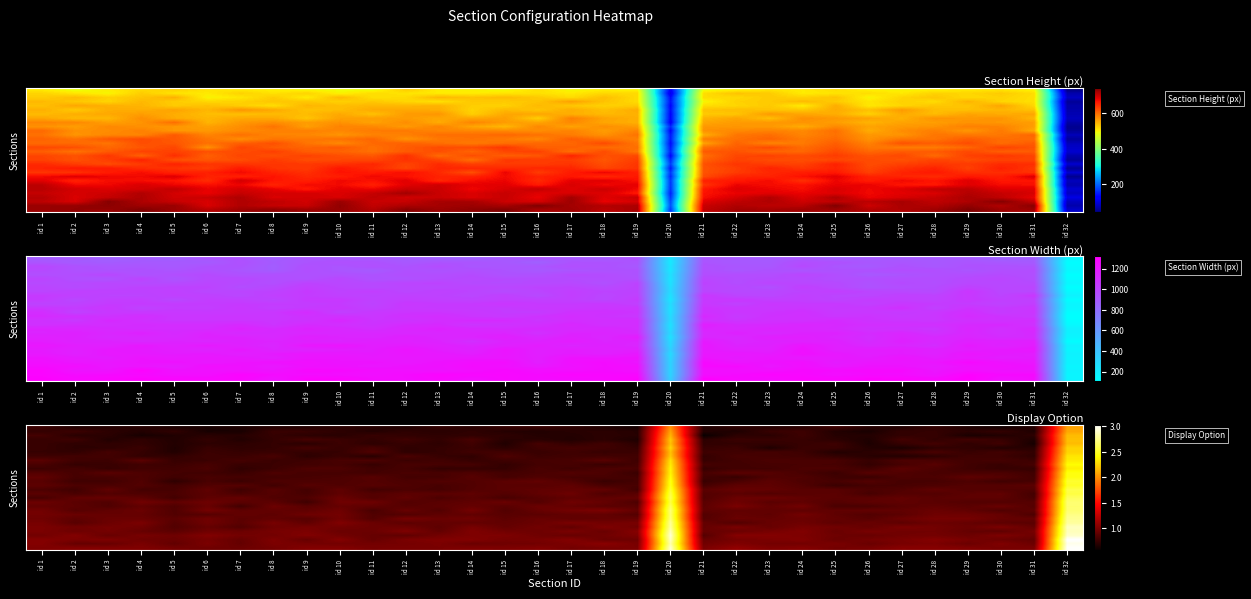

Reading left to right, what are all the values shown in this chart?

row_0: 0.8	0.7	0.7	0.7	0.7	0.6	0.7	0.7	0.7	0.7	0.7	0.7	0.7	0.7	0.7	0.8	0.7	0.7	0.6	2.0	0.7	0.7	0.7	0.7	0.8	0.7	0.7	0.7	0.7	0.6	0.7	2.1
row_1: 0.7	0.8	0.7	0.7	0.7	0.6	0.6	0.8	0.8	0.7	0.7	0.7	0.7	0.7	0.7	0.7	0.7	0.7	0.7	2.1	0.7	0.7	0.8	0.8	0.7	0.6	0.7	0.7	0.7	0.7	0.7	2.1
row_2: 0.8	0.7	0.7	0.6	0.7	0.7	0.7	0.7	0.7	0.7	0.8	0.7	0.7	0.7	0.7	0.7	0.7	0.7	0.7	2.1	0.6	0.7	0.7	0.8	0.7	0.7	0.7	0.7	0.7	0.7	0.7	2.2
row_3: 0.8	0.8	0.7	0.7	0.7	0.7	0.7	0.7	0.8	0.8	0.7	0.8	0.7	0.8	0.7	0.7	0.7	0.7	0.7	2.2	0.7	0.8	0.8	0.8	0.7	0.7	0.8	0.7	0.8	0.8	0.7	2.2
row_4: 0.8	0.7	0.7	0.7	0.7	0.7	0.7	0.7	0.7	0.8	0.7	0.8	0.7	0.8	0.7	0.8	0.7	0.8	0.7	2.2	0.7	0.7	0.7	0.8	0.8	0.7	0.7	0.8	0.7	0.8	0.6	2.2
row_5: 0.8	0.7	0.7	0.8	0.7	0.8	0.7	0.7	0.8	0.8	0.8	0.7	0.7	0.8	0.7	0.8	0.8	0.8	0.7	2.3	0.7	0.8	0.7	0.8	0.8	0.7	0.7	0.7	0.7	0.7	0.7	2.3
row_6: 0.7	0.7	0.8	0.7	0.7	0.8	0.7	0.8	0.7	0.7	0.8	0.7	0.7	0.8	0.8	0.8	0.8	0.8	0.8	2.2	0.8	0.8	0.8	0.8	0.7	0.7	0.8	0.8	0.8	0.8	0.7	2.3
row_7: 0.8	0.8	0.8	0.7	0.7	0.8	0.8	0.8	0.7	0.8	0.7	0.8	0.8	0.7	0.8	0.8	0.8	0.8	0.8	2.2	0.7	0.8	0.8	0.8	0.7	0.7	0.7	0.7	0.8	0.8	0.7	2.3
row_8: 0.9	0.8	0.8	0.9	0.8	0.8	0.8	0.8	0.8	0.8	0.8	0.8	0.8	0.8	0.8	0.8	0.8	0.9	0.8	2.3	0.8	0.8	0.8	0.8	0.8	0.8	0.8	0.8	0.8	0.8	0.8	2.3
row_9: 0.8	0.7	0.8	0.8	0.8	0.8	0.8	0.8	0.8	0.8	0.8	0.8	0.8	0.8	0.7	0.8	0.8	0.8	0.8	2.3	0.8	0.8	0.8	0.8	0.8	0.7	0.8	0.9	0.8	0.8	0.8	2.4
row_10: 0.8	0.8	0.8	0.8	0.8	0.8	0.7	0.8	0.8	0.8	0.8	0.8	0.7	0.8	0.7	0.8	0.8	0.8	0.8	2.4	0.7	0.8	0.8	0.8	0.8	0.8	0.9	0.8	0.8	0.8	0.7	2.4
row_11: 0.9	0.8	0.9	0.8	0.8	0.8	0.8	0.8	0.8	0.8	0.8	0.8	0.8	0.8	0.8	0.8	0.9	0.8	0.8	2.4	0.8	0.9	0.9	0.8	0.8	0.9	0.8	0.8	0.8	0.8	0.8	2.4
row_12: 0.9	0.8	0.8	0.8	0.8	0.8	0.8	0.8	0.8	0.8	0.9	0.8	0.8	0.9	0.8	0.8	0.8	0.8	0.8	2.4	0.8	0.8	0.8	0.8	0.8	0.8	0.8	0.8	0.9	0.9	0.8	2.4
row_13: 0.9	0.8	0.8	0.8	0.7	0.8	0.8	0.8	0.8	0.8	0.9	0.8	0.8	0.9	0.9	0.9	0.9	0.8	0.8	2.5	0.8	0.8	0.9	0.8	0.8	0.9	0.8	0.8	0.8	0.8	0.8	2.5
row_14: 0.9	0.8	0.8	0.9	0.8	0.9	0.9	0.8	0.9	0.8	0.9	0.8	0.8	0.8	0.9	0.9	0.9	0.8	0.8	2.5	0.8	0.9	0.9	0.9	0.8	0.8	0.8	0.8	0.9	0.9	0.9	2.5
row_15: 0.8	0.8	0.9	0.8	0.8	0.9	0.8	0.9	0.8	0.9	0.8	0.8	0.8	0.9	0.9	0.9	0.9	0.9	0.8	2.5	0.9	0.9	0.9	0.9	0.9	0.8	0.8	0.9	0.9	0.9	0.8	2.6
row_16: 0.9	0.8	0.9	0.8	0.8	0.9	0.8	0.9	0.8	0.9	0.9	0.9	0.9	0.9	0.9	0.9	0.9	0.8	0.9	2.6	0.9	0.9	0.9	0.9	0.9	0.8	0.9	0.9	0.9	0.9	0.8	2.6
row_17: 0.8	0.9	0.9	0.9	0.8	0.9	0.9	0.8	0.8	0.9	0.9	0.9	0.8	0.9	0.8	0.9	0.9	0.9	0.9	2.6	0.8	0.9	0.9	0.9	0.9	0.9	0.9	0.9	0.9	0.9	0.8	2.6
row_18: 0.9	0.9	0.8	1.0	0.9	1.0	0.9	0.9	0.8	1.0	1.0	0.9	0.9	0.9	0.9	0.9	1.0	0.9	0.8	2.6	0.9	1.0	0.9	0.9	0.9	0.9	0.9	0.9	0.9	0.9	0.9	2.7
row_19: 0.9	0.9	0.8	0.9	0.8	0.9	0.8	0.9	0.9	0.9	0.9	0.9	0.9	0.9	0.9	0.9	0.9	0.9	0.9	2.6	0.9	1.0	0.9	1.0	0.8	0.8	0.9	0.9	0.9	0.9	0.9	2.7
row_20: 1.0	0.9	0.9	0.9	0.8	1.0	0.9	0.9	0.9	1.0	0.8	0.9	0.9	1.0	0.9	0.9	1.0	1.0	0.9	2.7	0.9	0.9	0.9	0.9	0.9	0.9	0.9	0.9	0.9	0.8	0.9	2.7
row_21: 1.0	0.9	0.9	0.9	0.9	0.9	0.9	0.9	1.0	1.0	0.8	0.9	0.9	0.9	0.9	0.9	0.9	0.9	0.9	2.7	0.9	0.9	0.9	1.0	0.9	0.9	0.9	1.0	1.0	0.9	0.8	2.7
row_22: 1.0	0.9	0.9	0.9	0.9	1.0	0.9	0.9	0.9	1.0	0.9	1.0	0.9	1.0	0.9	0.9	0.9	0.9	0.9	2.7	0.9	0.9	0.9	0.9	0.9	0.9	0.9	1.0	1.0	0.9	0.9	2.8
row_23: 1.0	0.9	0.9	1.0	0.9	1.0	0.9	1.0	0.9	1.0	0.9	0.9	0.9	0.9	0.9	0.9	1.0	1.0	1.0	2.8	0.9	0.9	0.9	1.0	0.9	0.9	0.9	0.9	0.9	0.9	0.9	2.8
row_24: 1.0	1.0	1.0	1.0	0.9	0.9	0.8	1.0	1.0	1.0	0.9	1.0	0.9	1.0	0.9	1.0	0.9	1.0	1.0	2.8	0.9	1.0	0.9	1.0	1.0	0.9	1.0	1.0	0.9	1.0	0.9	2.9
row_25: 1.0	0.9	1.0	0.9	0.9	1.0	0.9	1.0	1.0	0.9	0.9	1.0	0.9	1.0	1.0	1.0	1.0	0.9	1.0	2.9	0.9	0.9	1.0	1.0	0.9	1.0	1.0	1.0	0.9	0.9	1.0	2.9
row_26: 1.0	1.0	0.9	1.0	1.0	1.0	1.0	1.0	1.0	1.0	0.9	0.9	1.0	1.0	1.0	1.0	0.9	1.0	1.0	2.9	0.9	1.0	1.0	1.0	1.0	0.9	1.0	1.0	0.9	1.0	1.0	2.9
row_27: 1.0	1.0	1.0	1.0	0.9	1.0	0.9	1.0	0.9	1.0	0.9	1.0	1.0	1.0	1.0	1.0	1.0	0.9	1.0	2.9	0.9	1.0	1.0	1.0	0.9	1.0	1.0	1.0	1.0	0.9	0.9	3.0
row_28: 1.0	0.9	0.9	1.0	0.9	1.0	0.9	1.0	1.0	1.0	1.0	1.0	1.0	0.9	1.0	1.0	1.0	1.1	1.0	2.8	1.0	1.0	1.0	1.0	1.0	0.9	1.0	1.0	0.9	1.0	0.9	3.0
row_29: 1.0	1.0	1.0	1.0	1.0	1.0	0.9	1.0	1.0	1.0	1.0	1.0	1.0	1.0	1.0	1.0	1.0	1.0	1.0	2.9	1.0	1.1	1.0	1.0	1.0	1.0	1.0	1.0	1.0	1.0	1.0	3.0